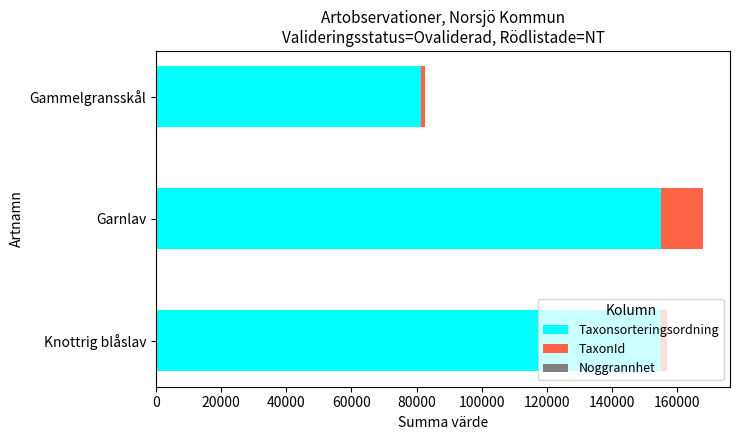

True or false: Taxonsorteringsordning has a value of 155012 at Garnlav.

True